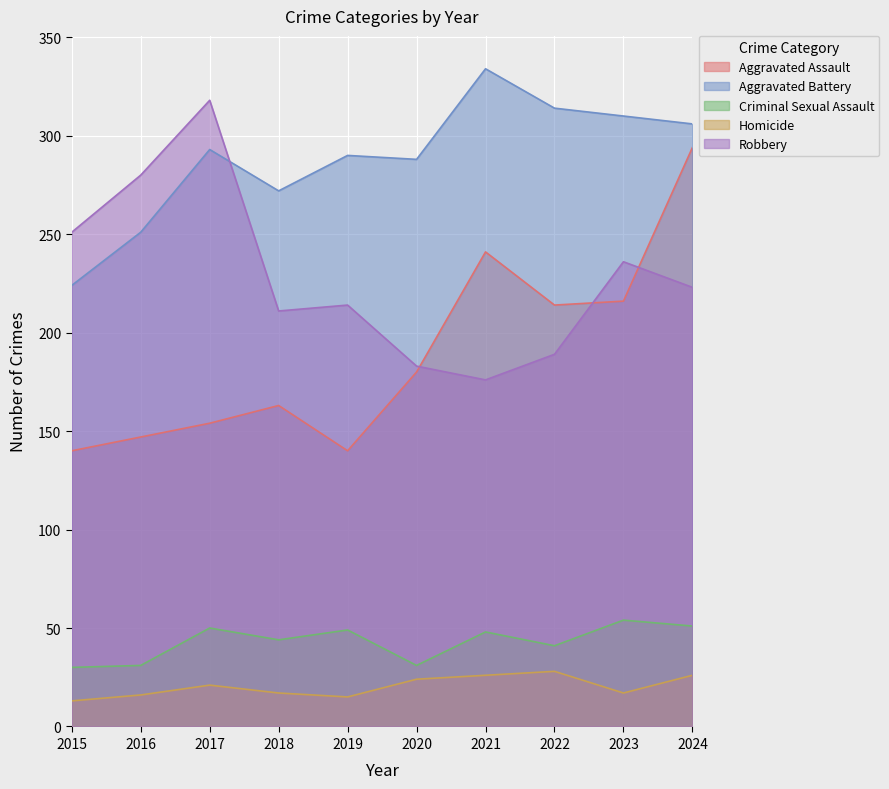

The value of Homicide at 2019 is 15. True or false?

True